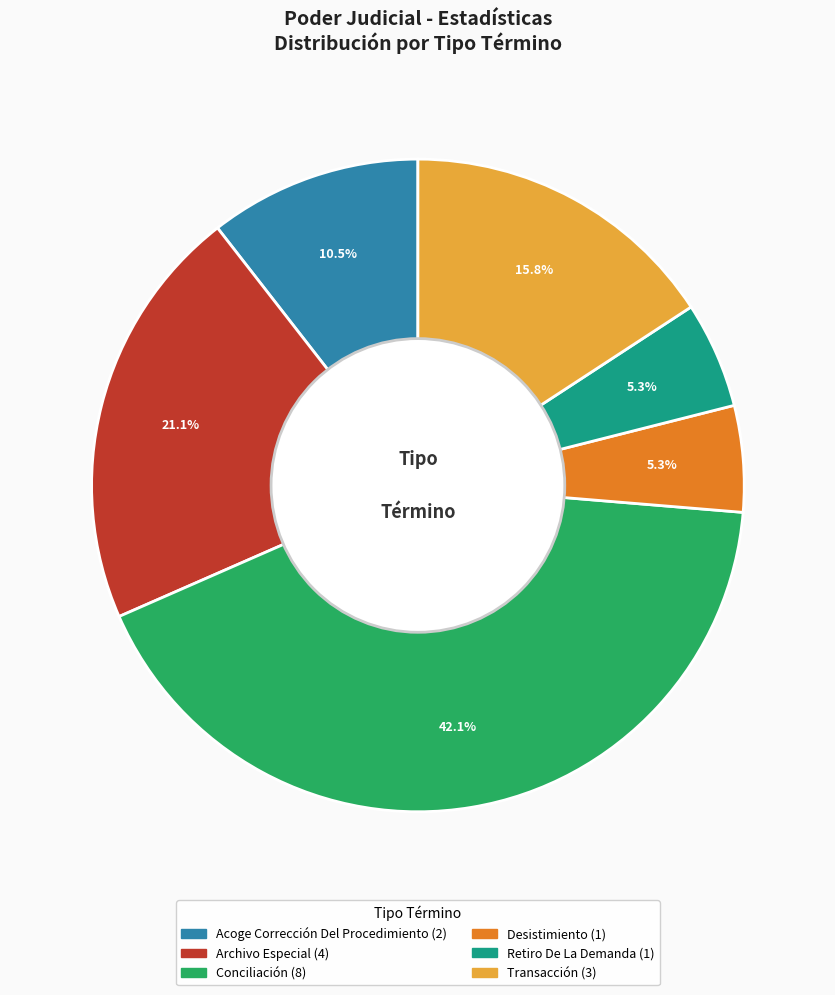

Does any single category account for the majority?

No